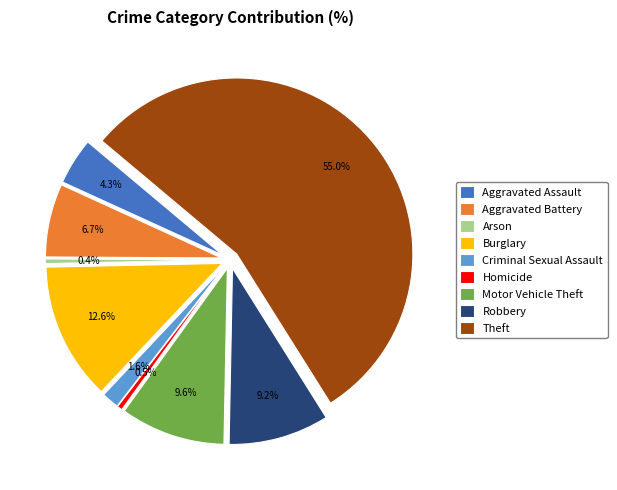

The Aggravated Assault slice represents 4% of the pie. True or false?

True